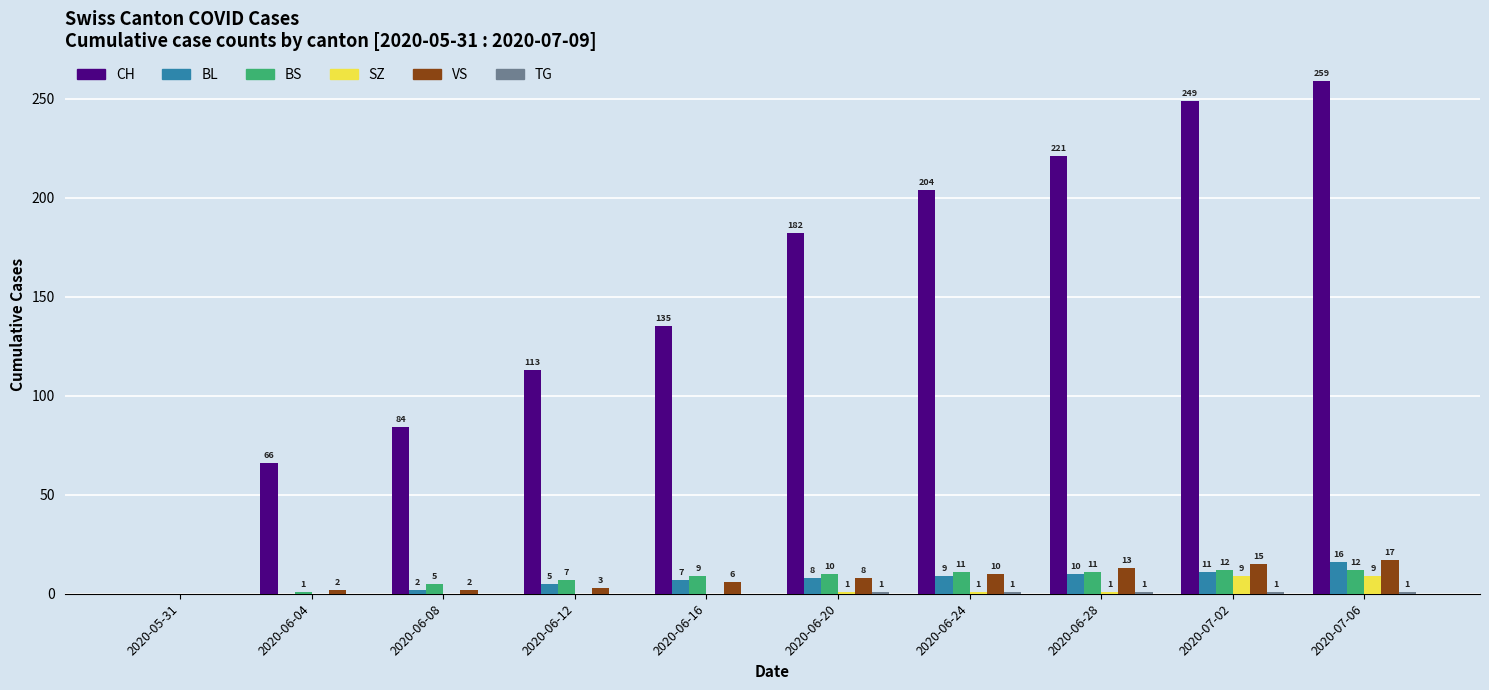

Is it true that CH equals 145 at 2020-06-08?

False